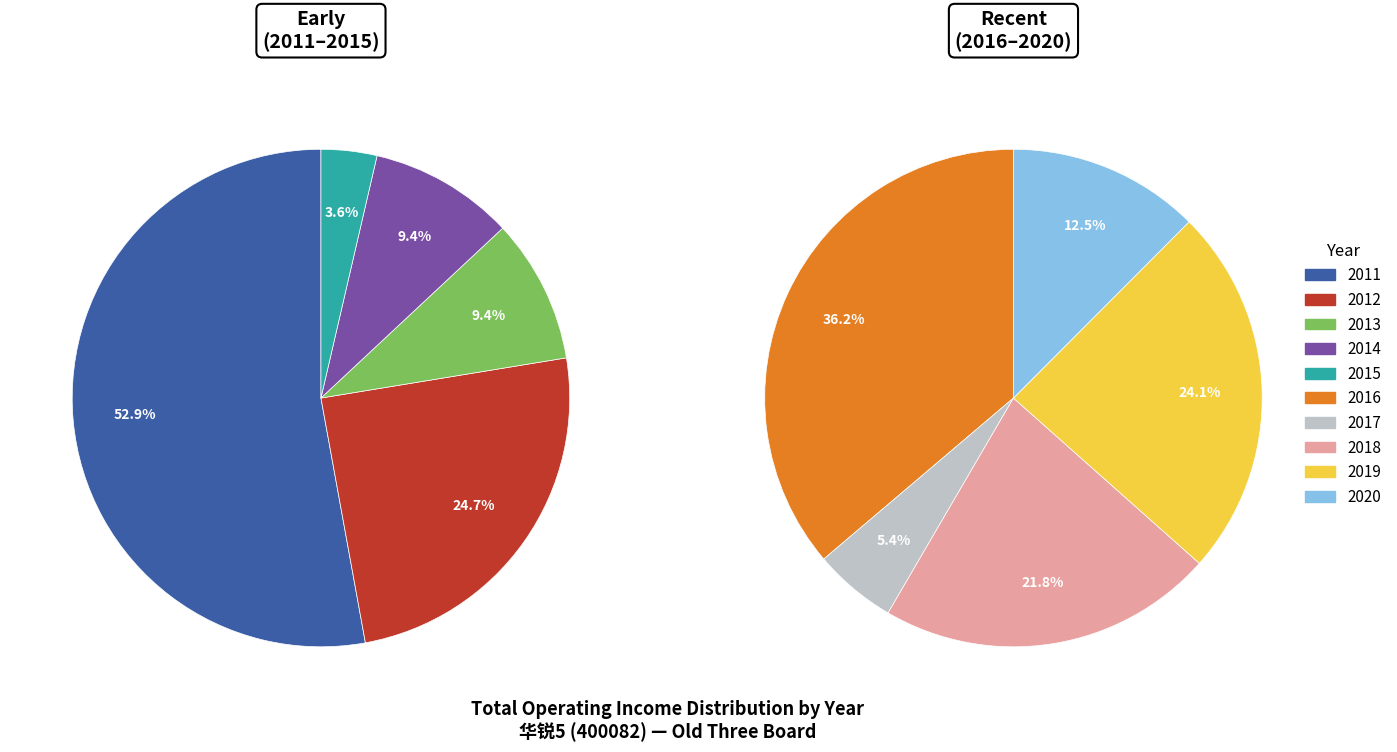

What percentage is the 2013 slice, to the nearest percent?

9%